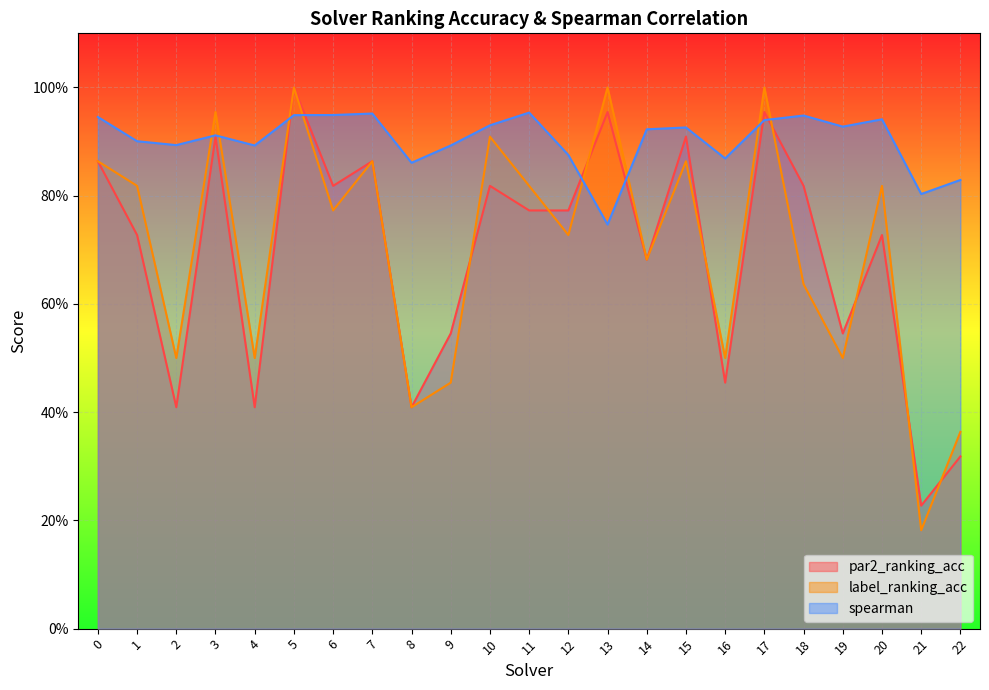

Count the number of categories in the chart.

23